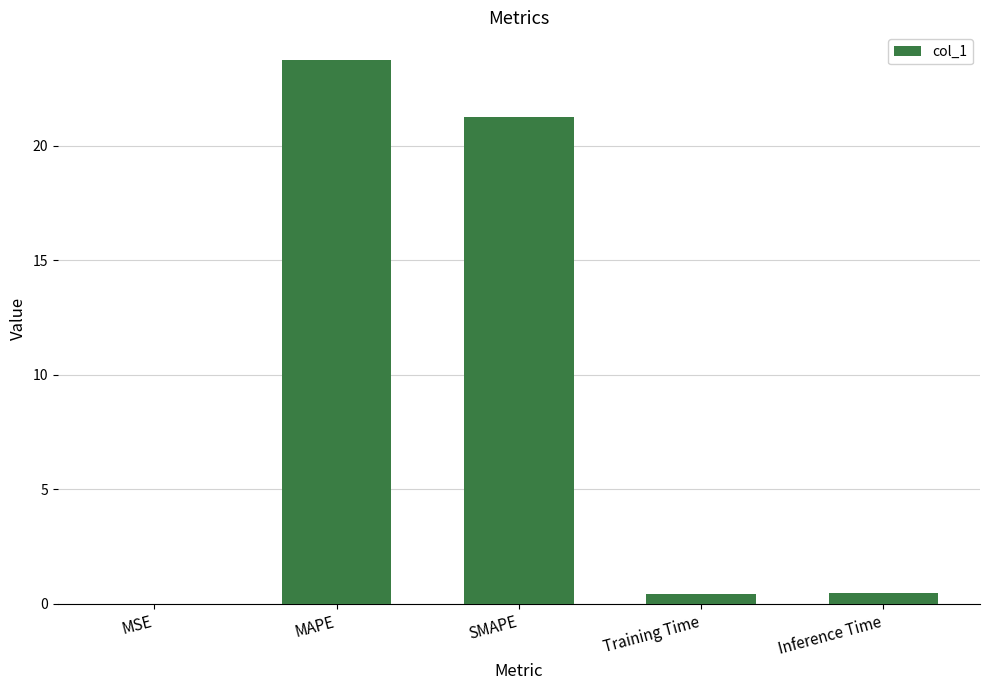

How many distinct data groups are displayed?

1